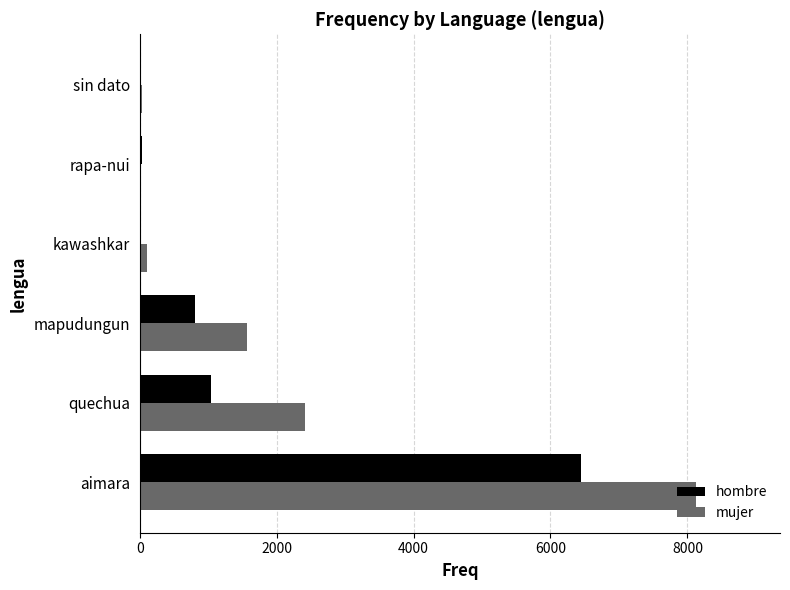

Which series has the widest spread of values?

mujer